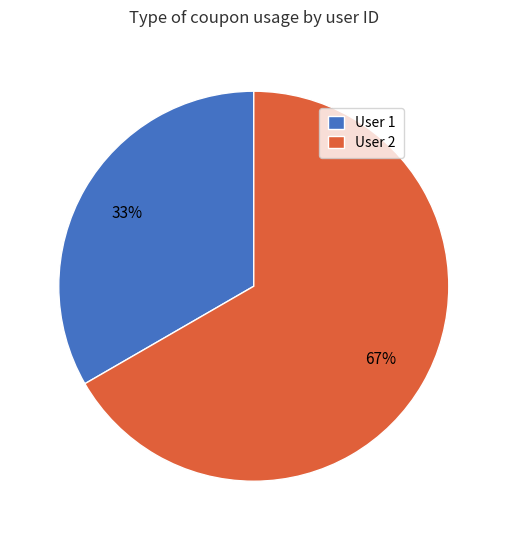

Which slice is the smallest?

User 1